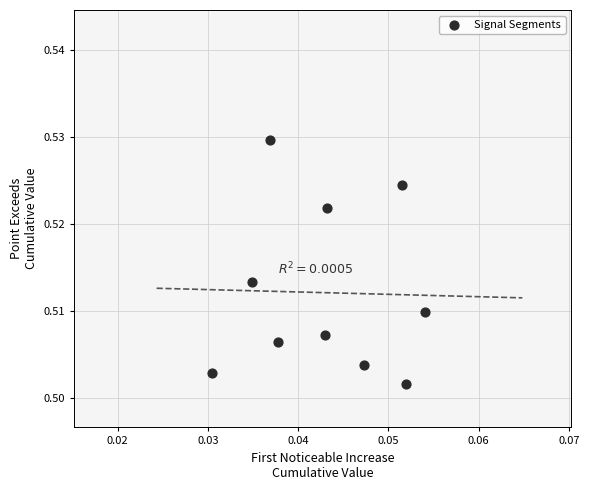

How many points are shown in the scatter plot?

10